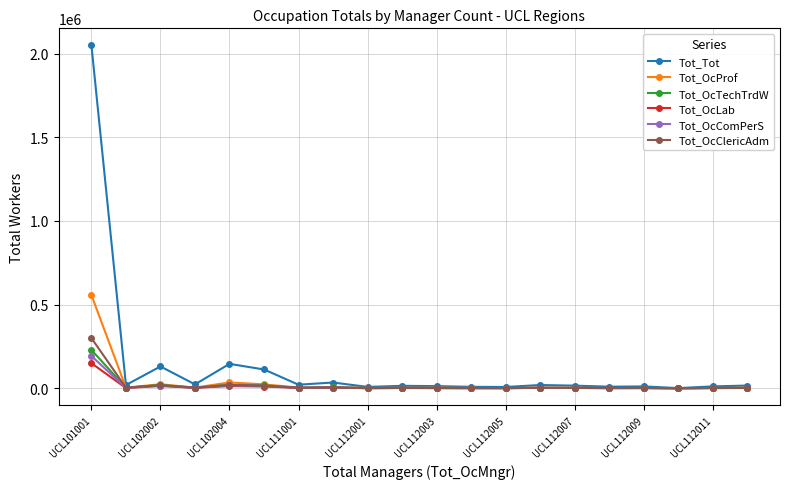

What is the difference between the maximum and minimum values in the Tot_OcLab series?

149505